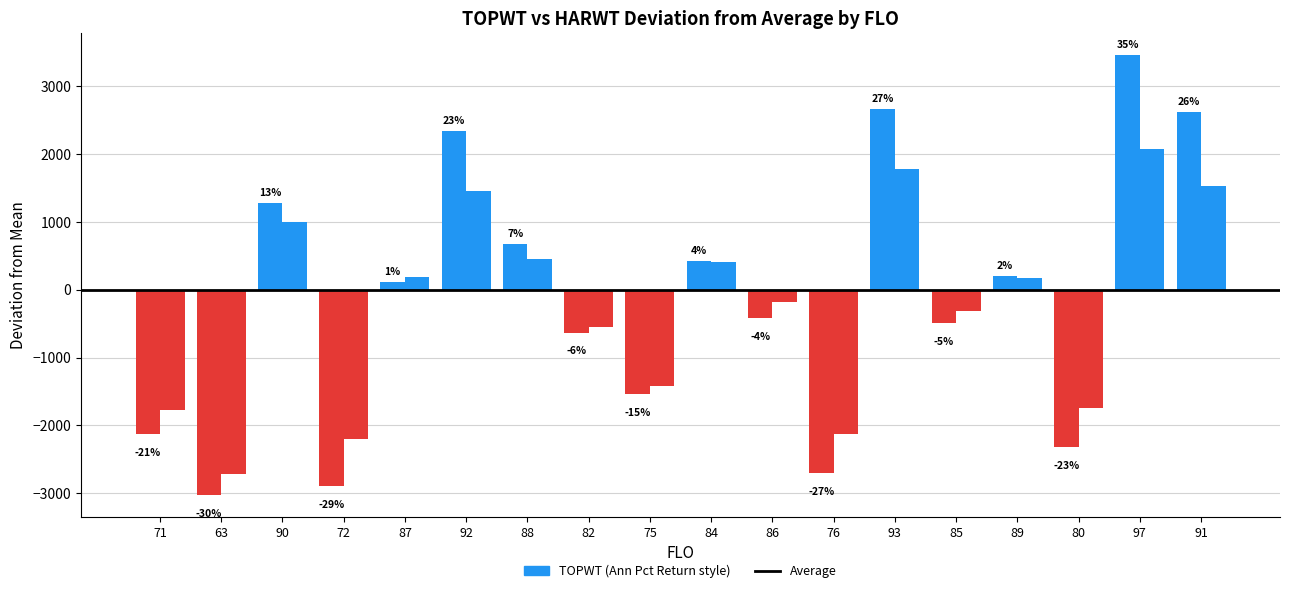

Does the chart contain any negative values?

Yes